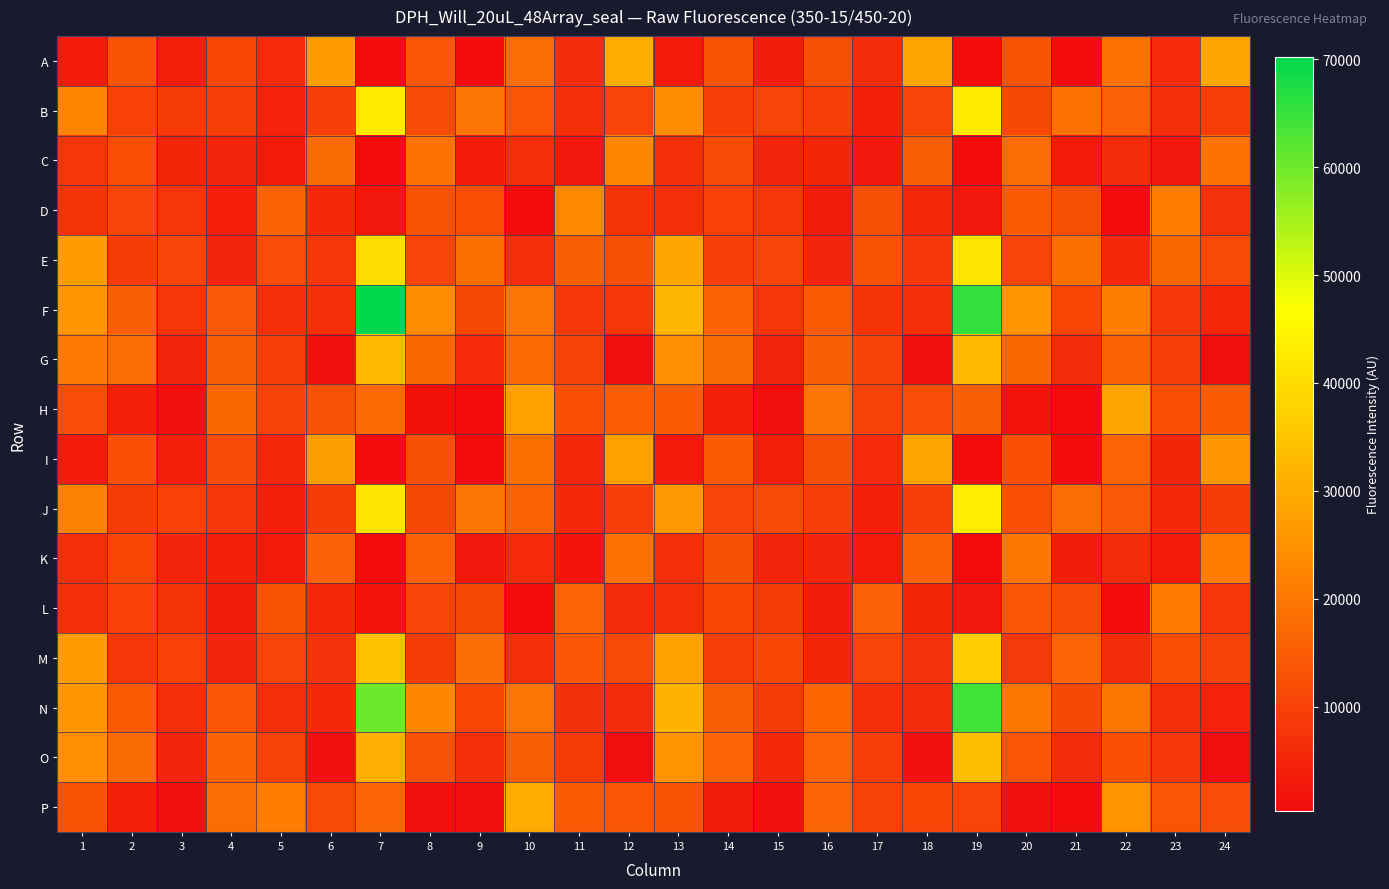

Which series has the largest total across all categories?

F